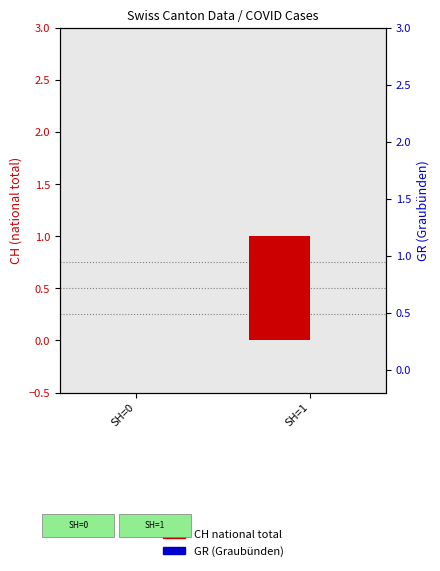

Rank the series at SH=1 from lowest to highest value.

GR (Graubünden), CH total